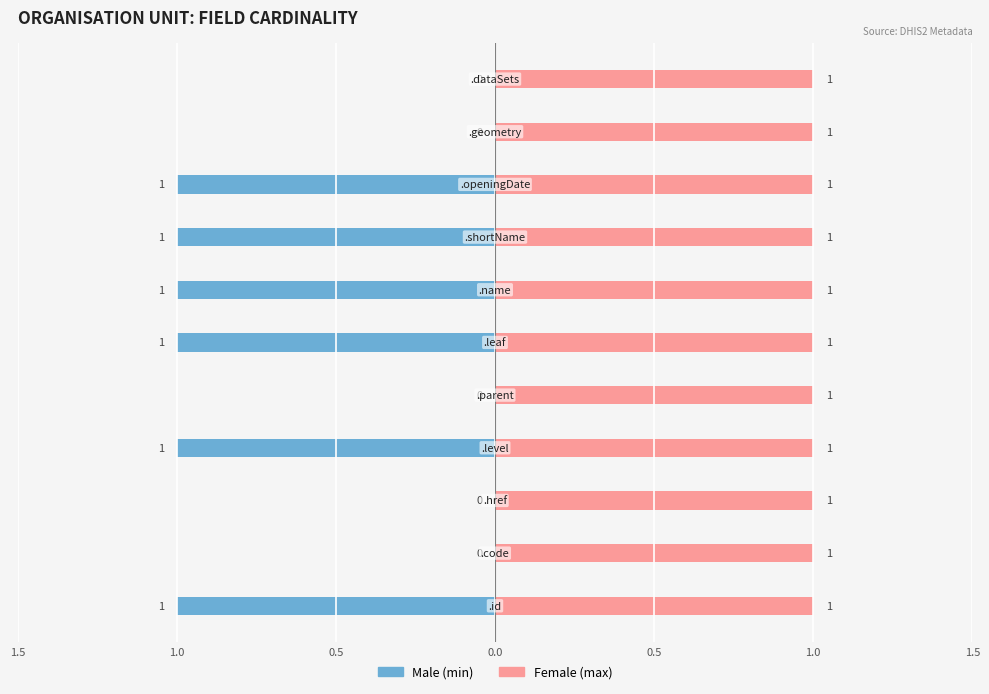

How many data points does each series have?

11